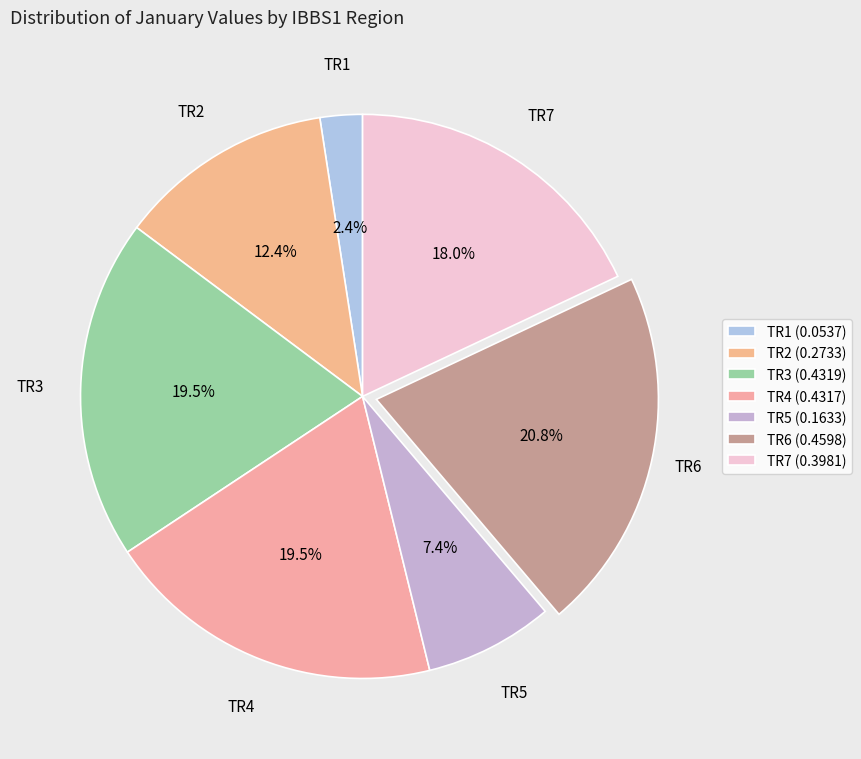

How many segments does this pie chart have?

7